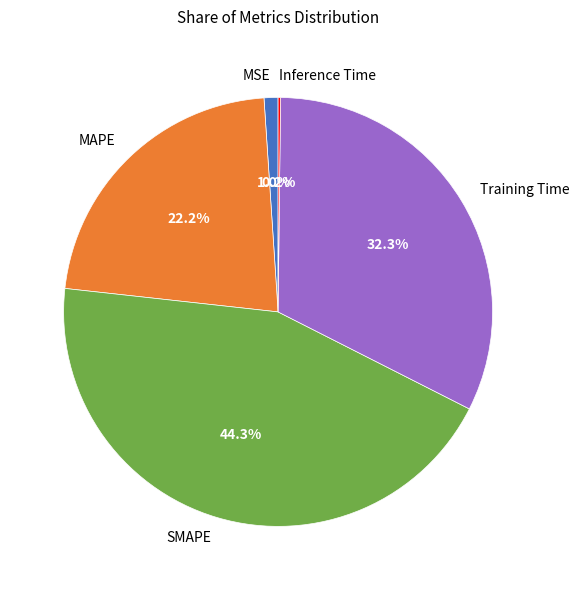

Is there a majority slice in this chart?

No